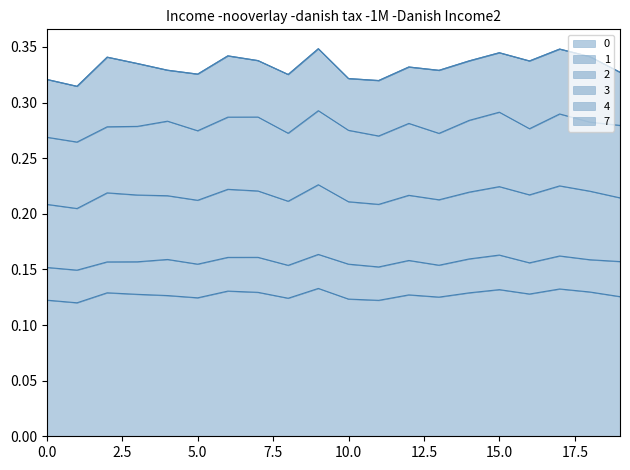

At how many categories does at least one series exceed 0?

20